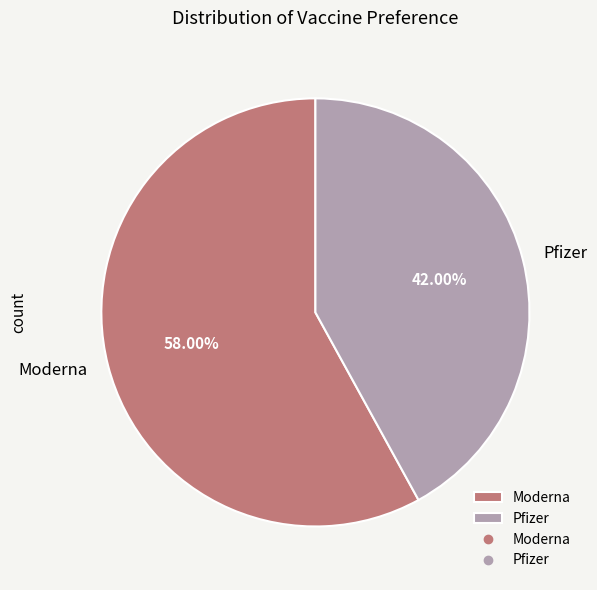

Is there a majority slice in this chart?

Yes